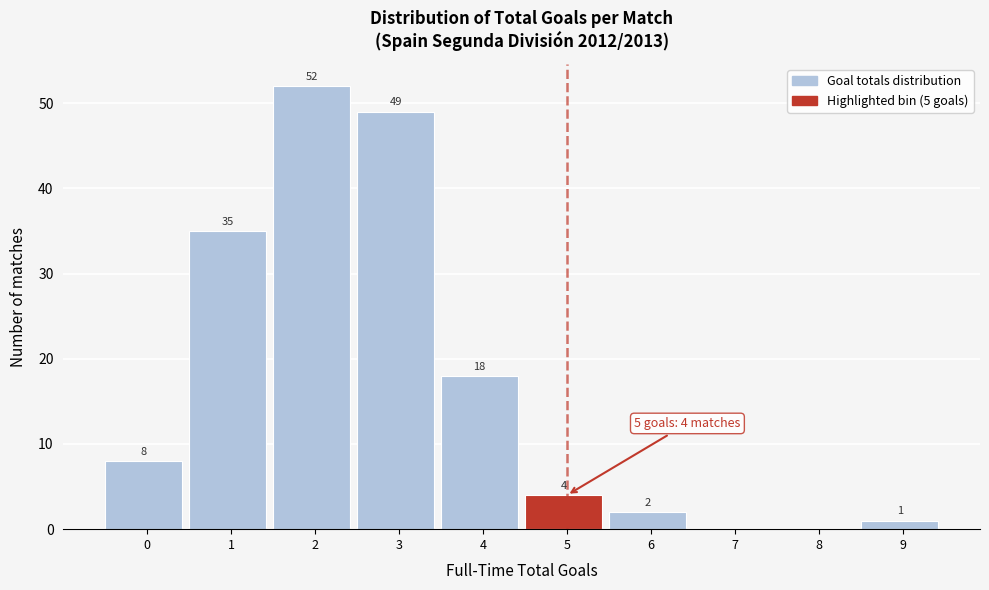

Reading left to right, what are all the values shown in this chart?

0=8	1=35	2=52	3=49	4=18	5=4	6=2	7=0	8=0	9=1